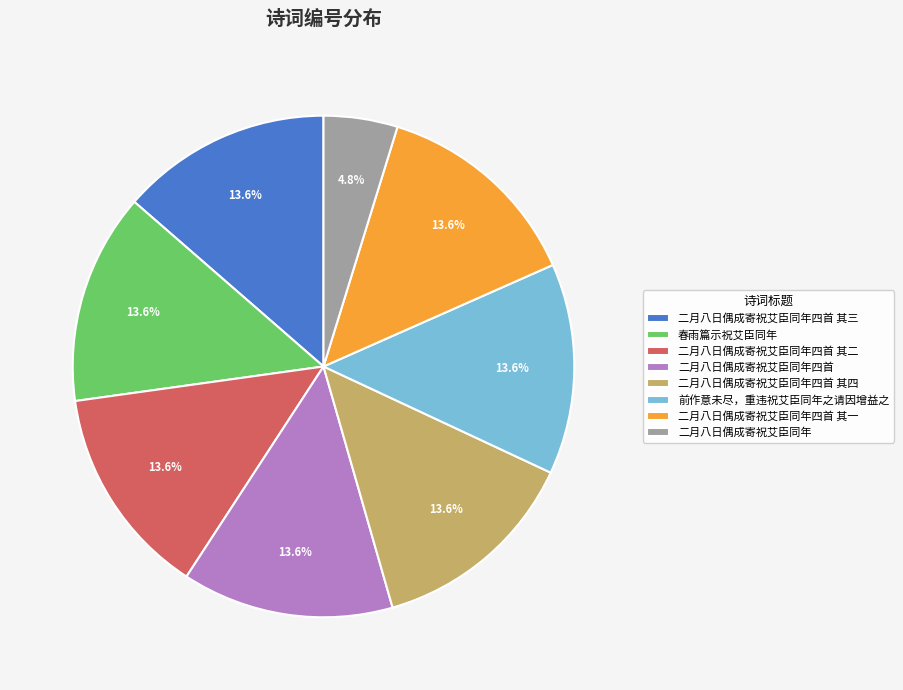

Count the number of slices in the pie.

8